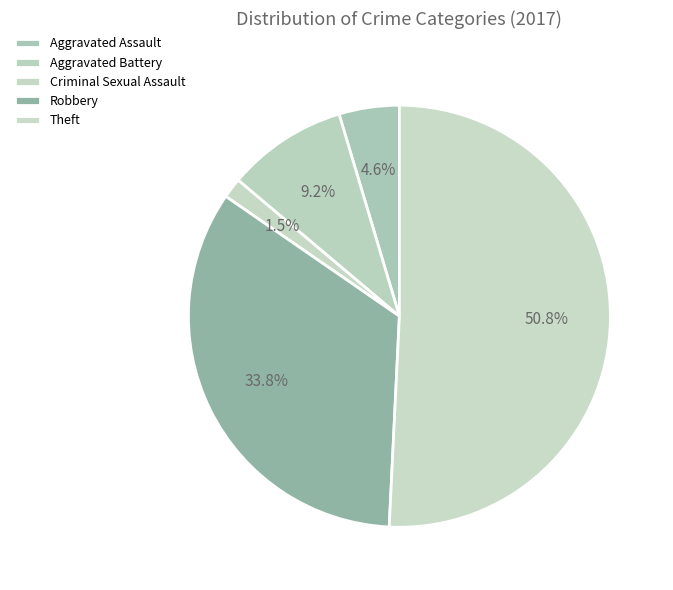

Is it true that Robbery is 44% of the pie?

False